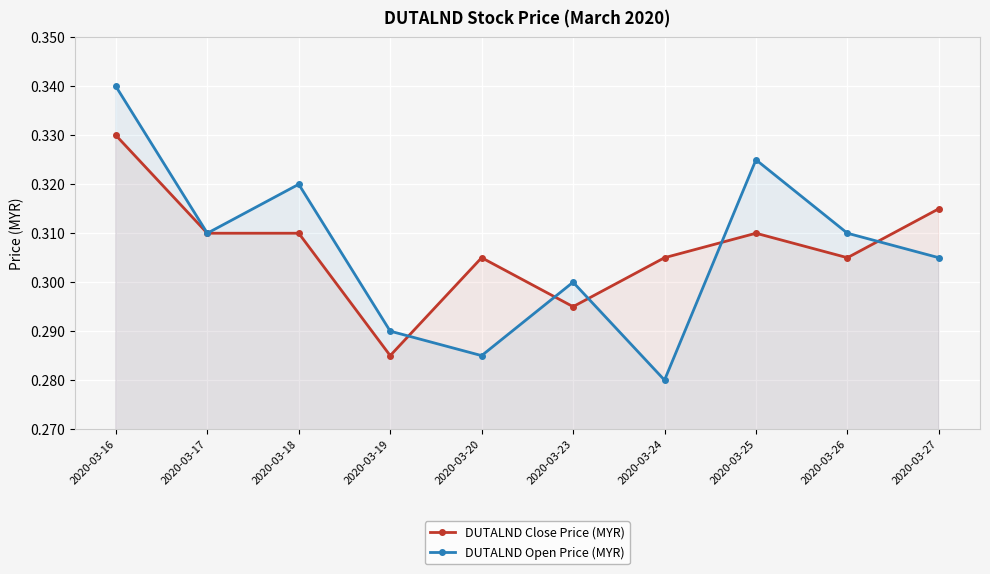

Is the value of DUTALND Close Price (MYR) at 2020-03-20 greater than the value of DUTALND Open Price (MYR) at 2020-03-23?

Yes